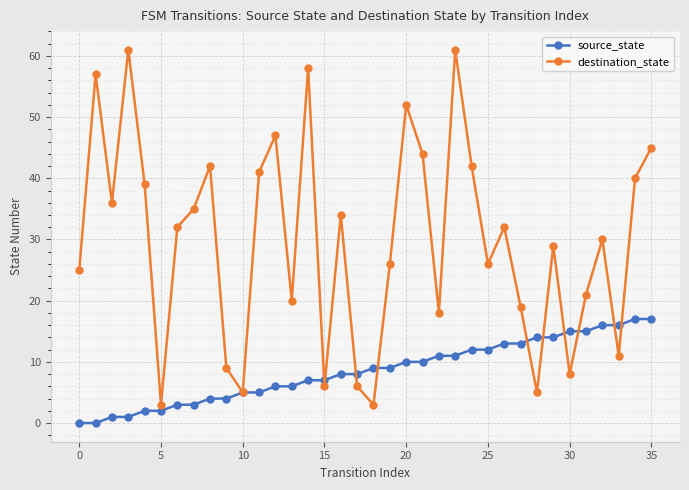

True or false: destination_state has more than 1 points higher than both neighbors.

True